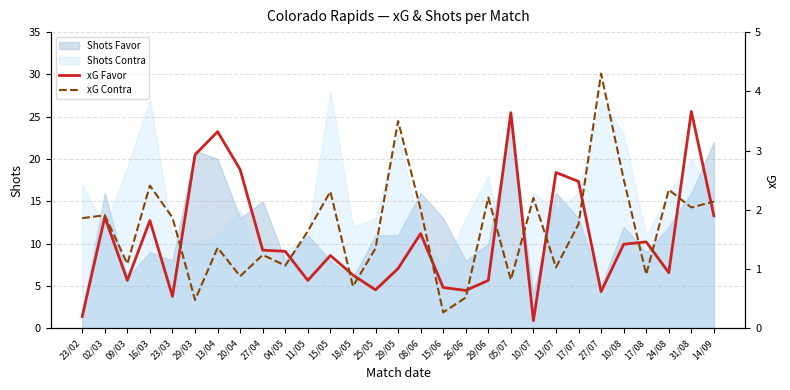

Does the chart display data point markers on the line(s)?

No